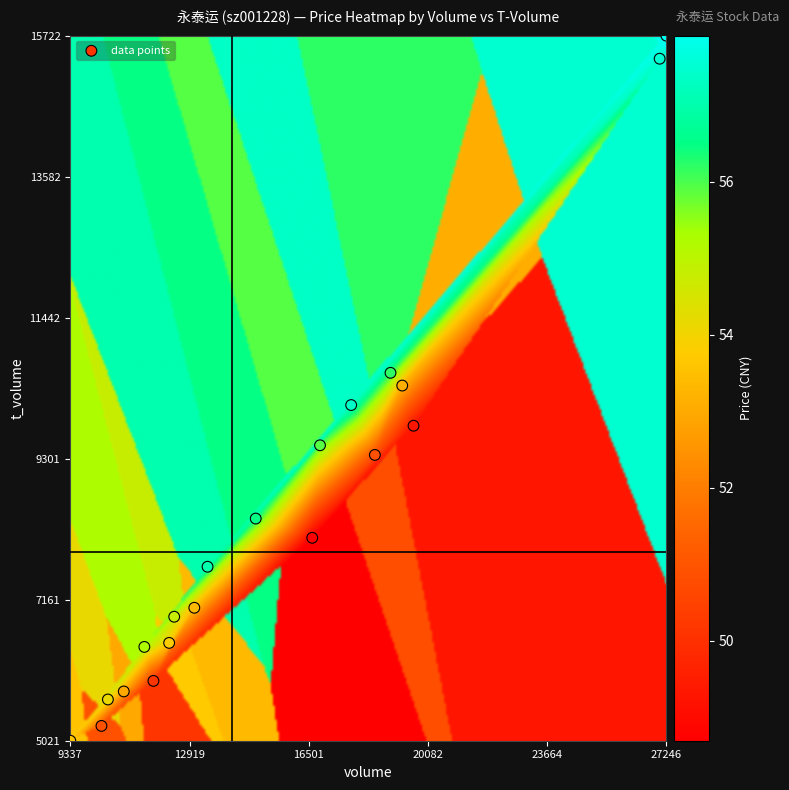

What is the range of Y values (max minus min)?

10701